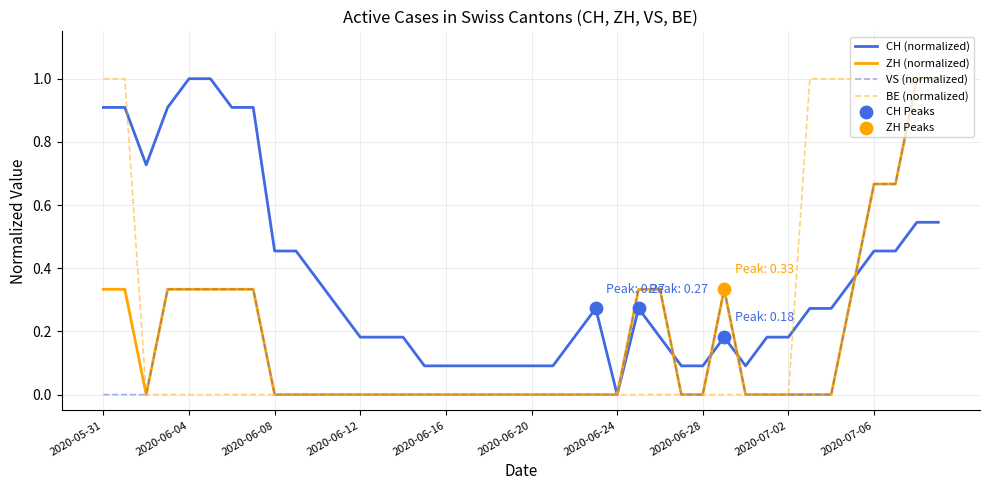

Which series has the largest total across all categories?

CH (normalized)